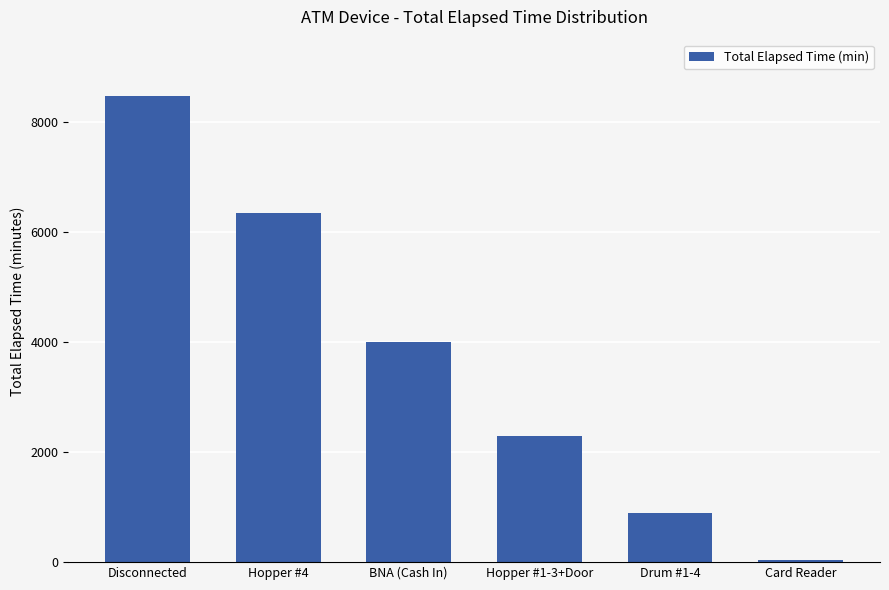

Count the number of data series in this chart.

1